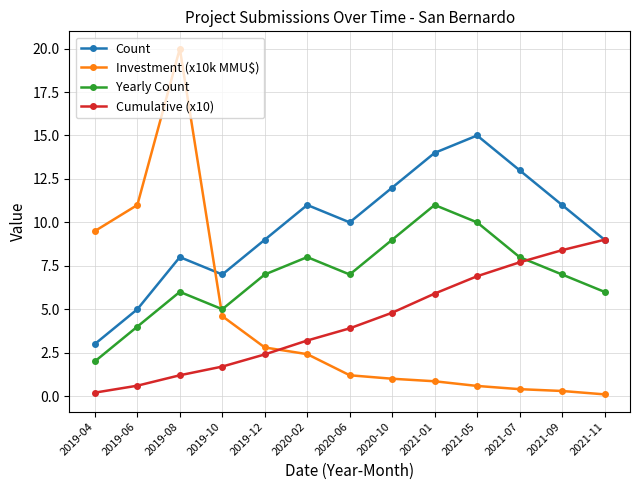

How many distinct data groups are displayed?

4